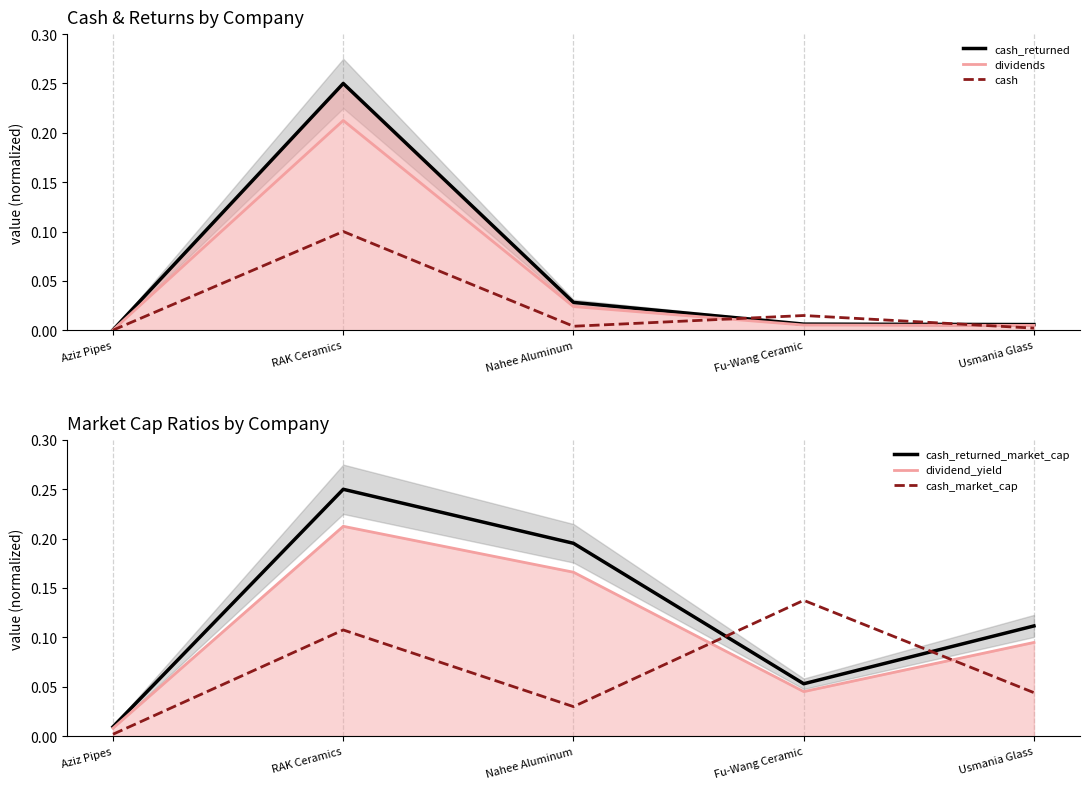

Reading left to right, what are all the values shown in this chart?

cash_returned: Aziz Pipes=0.0	RAK Ceramics=0.2	Nahee Aluminum=0.0	Fu-Wang Ceramic=0.0	Usmania Glass=0.0
dividends: Aziz Pipes=0.0	RAK Ceramics=0.2	Nahee Aluminum=0.0	Fu-Wang Ceramic=0.0	Usmania Glass=0.0
cash: Aziz Pipes=0.0	RAK Ceramics=0.1	Nahee Aluminum=0.0	Fu-Wang Ceramic=0.0	Usmania Glass=0.0
cash_returned_market_cap: Aziz Pipes=0.0	RAK Ceramics=0.2	Nahee Aluminum=0.2	Fu-Wang Ceramic=0.1	Usmania Glass=0.1
dividend_yield: Aziz Pipes=0.0	RAK Ceramics=0.2	Nahee Aluminum=0.2	Fu-Wang Ceramic=0.0	Usmania Glass=0.1
cash_market_cap: Aziz Pipes=0.0	RAK Ceramics=0.1	Nahee Aluminum=0.0	Fu-Wang Ceramic=0.1	Usmania Glass=0.0